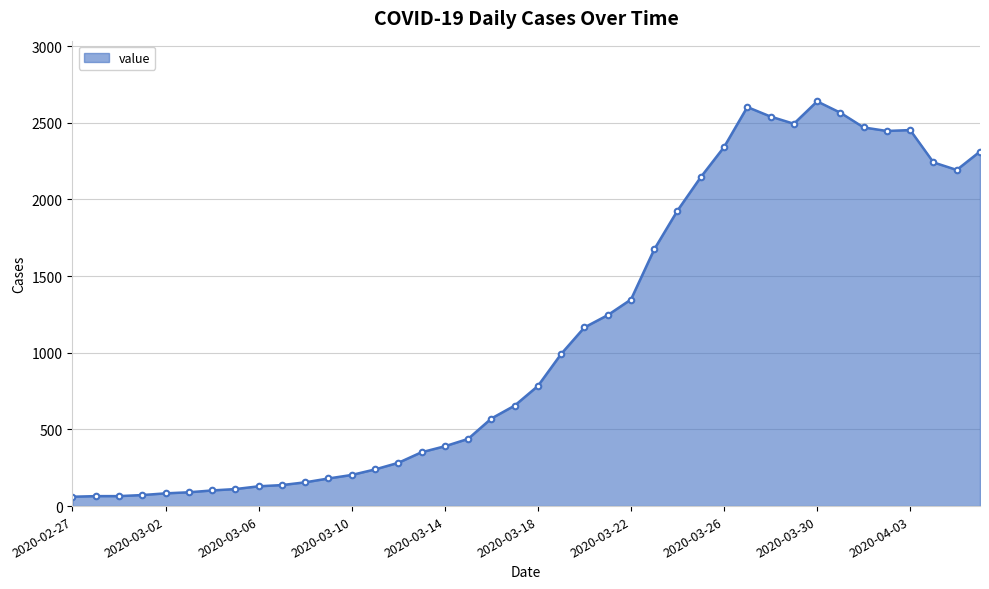

What is the greatest value displayed?

2639